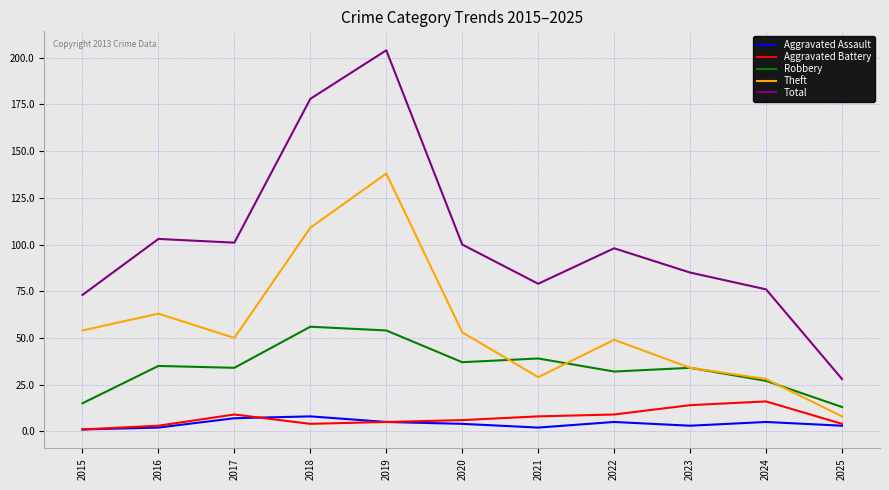

What is the lowest value of the Total series?

28